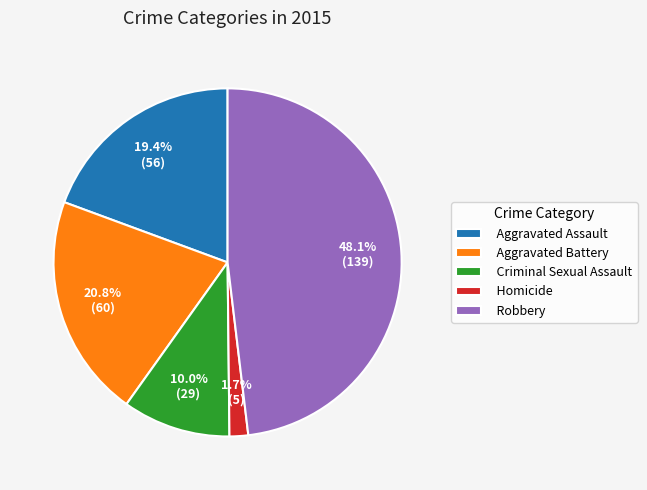

To the nearest percent, what is the difference between the Robbery and Homicide slice percentages?

46%